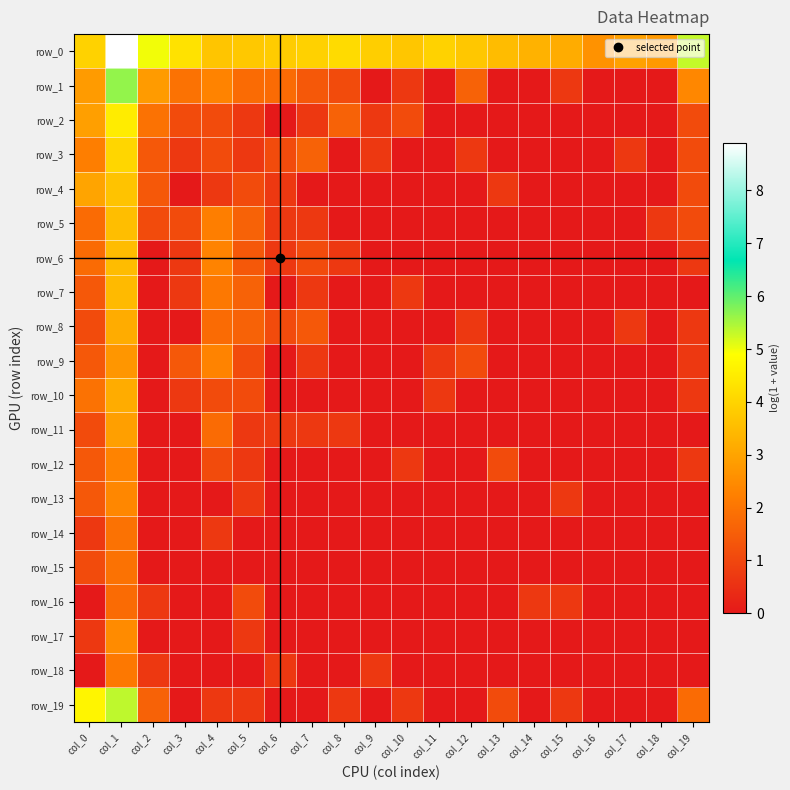

Reading left to right, list all the values displayed in this chart.

row_0: col_0=4.0	col_1=8.9	col_2=5.0	col_3=4.3	col_4=3.7	col_5=3.8	col_6=3.8	col_7=3.9	col_8=4.1	col_9=3.9	col_10=3.7	col_11=4.0	col_12=3.7	col_13=3.5	col_14=3.3	col_15=3.2	col_16=2.6	col_17=2.9	col_18=2.8	col_19=5.3
row_1: col_0=2.8	col_1=5.6	col_2=2.8	col_3=1.9	col_4=2.3	col_5=1.8	col_6=1.8	col_7=1.4	col_8=1.1	col_9=0.0	col_10=0.7	col_11=0.0	col_12=1.6	col_13=0.0	col_14=0.0	col_15=0.7	col_16=0.0	col_17=0.0	col_18=0.0	col_19=2.4
row_2: col_0=2.9	col_1=4.5	col_2=1.9	col_3=1.1	col_4=1.1	col_5=0.7	col_6=0.0	col_7=0.7	col_8=1.6	col_9=0.7	col_10=1.1	col_11=0.0	col_12=0.0	col_13=0.0	col_14=0.0	col_15=0.0	col_16=0.0	col_17=0.0	col_18=0.0	col_19=1.1
row_3: col_0=2.2	col_1=4.0	col_2=1.4	col_3=0.7	col_4=1.1	col_5=0.7	col_6=1.1	col_7=1.6	col_8=0.0	col_9=0.7	col_10=0.0	col_11=0.0	col_12=0.7	col_13=0.0	col_14=0.0	col_15=0.0	col_16=0.0	col_17=0.7	col_18=0.0	col_19=1.1
row_4: col_0=3.0	col_1=3.7	col_2=1.4	col_3=0.0	col_4=0.7	col_5=1.1	col_6=0.7	col_7=0.0	col_8=0.0	col_9=0.0	col_10=0.0	col_11=0.0	col_12=0.0	col_13=0.7	col_14=0.0	col_15=0.0	col_16=0.0	col_17=0.0	col_18=0.0	col_19=1.1
row_5: col_0=1.8	col_1=3.6	col_2=1.1	col_3=1.1	col_4=2.2	col_5=1.6	col_6=0.7	col_7=0.7	col_8=0.0	col_9=0.0	col_10=0.0	col_11=0.0	col_12=0.0	col_13=0.0	col_14=0.0	col_15=0.0	col_16=0.0	col_17=0.0	col_18=0.7	col_19=1.1
row_6: col_0=1.8	col_1=3.5	col_2=0.0	col_3=0.7	col_4=2.3	col_5=1.4	col_6=0.7	col_7=1.1	col_8=0.7	col_9=0.0	col_10=0.0	col_11=0.0	col_12=0.0	col_13=0.0	col_14=0.0	col_15=0.0	col_16=0.0	col_17=0.0	col_18=0.0	col_19=0.7
row_7: col_0=1.4	col_1=3.5	col_2=0.0	col_3=0.7	col_4=2.1	col_5=1.6	col_6=0.0	col_7=0.7	col_8=0.0	col_9=0.0	col_10=0.7	col_11=0.0	col_12=0.0	col_13=0.0	col_14=0.0	col_15=0.0	col_16=0.0	col_17=0.0	col_18=0.0	col_19=0.0
row_8: col_0=1.1	col_1=3.2	col_2=0.0	col_3=0.0	col_4=1.8	col_5=1.6	col_6=1.1	col_7=1.4	col_8=0.0	col_9=0.0	col_10=0.0	col_11=0.0	col_12=0.7	col_13=0.0	col_14=0.0	col_15=0.0	col_16=0.0	col_17=0.7	col_18=0.0	col_19=0.7
row_9: col_0=1.4	col_1=2.7	col_2=0.0	col_3=1.4	col_4=2.3	col_5=1.1	col_6=0.0	col_7=0.7	col_8=0.0	col_9=0.0	col_10=0.0	col_11=0.7	col_12=1.1	col_13=0.0	col_14=0.0	col_15=0.0	col_16=0.0	col_17=0.0	col_18=0.0	col_19=0.7
row_10: col_0=1.9	col_1=3.2	col_2=0.0	col_3=0.7	col_4=1.1	col_5=1.1	col_6=0.0	col_7=0.0	col_8=0.0	col_9=0.0	col_10=0.0	col_11=0.7	col_12=0.0	col_13=0.0	col_14=0.0	col_15=0.0	col_16=0.0	col_17=0.0	col_18=0.0	col_19=0.7
row_11: col_0=1.1	col_1=2.9	col_2=0.0	col_3=0.0	col_4=1.8	col_5=0.7	col_6=0.7	col_7=0.7	col_8=0.7	col_9=0.0	col_10=0.0	col_11=0.0	col_12=0.0	col_13=0.0	col_14=0.0	col_15=0.0	col_16=0.0	col_17=0.0	col_18=0.0	col_19=0.0
row_12: col_0=1.4	col_1=2.3	col_2=0.0	col_3=0.0	col_4=1.1	col_5=0.7	col_6=0.0	col_7=0.0	col_8=0.0	col_9=0.0	col_10=0.7	col_11=0.0	col_12=0.0	col_13=1.1	col_14=0.0	col_15=0.0	col_16=0.0	col_17=0.0	col_18=0.0	col_19=0.7
row_13: col_0=1.4	col_1=2.4	col_2=0.0	col_3=0.0	col_4=0.0	col_5=0.7	col_6=0.0	col_7=0.0	col_8=0.0	col_9=0.0	col_10=0.0	col_11=0.0	col_12=0.0	col_13=0.0	col_14=0.0	col_15=0.7	col_16=0.0	col_17=0.0	col_18=0.0	col_19=0.0
row_14: col_0=0.7	col_1=1.9	col_2=0.0	col_3=0.0	col_4=0.7	col_5=0.0	col_6=0.0	col_7=0.0	col_8=0.0	col_9=0.0	col_10=0.0	col_11=0.0	col_12=0.0	col_13=0.0	col_14=0.0	col_15=0.0	col_16=0.0	col_17=0.0	col_18=0.0	col_19=0.0
row_15: col_0=1.1	col_1=1.9	col_2=0.0	col_3=0.0	col_4=0.0	col_5=0.0	col_6=0.0	col_7=0.0	col_8=0.0	col_9=0.0	col_10=0.0	col_11=0.0	col_12=0.0	col_13=0.0	col_14=0.0	col_15=0.0	col_16=0.0	col_17=0.0	col_18=0.0	col_19=0.0
row_16: col_0=0.0	col_1=1.8	col_2=0.7	col_3=0.0	col_4=0.0	col_5=1.1	col_6=0.0	col_7=0.0	col_8=0.0	col_9=0.0	col_10=0.0	col_11=0.0	col_12=0.0	col_13=0.0	col_14=0.7	col_15=0.7	col_16=0.0	col_17=0.0	col_18=0.0	col_19=0.0
row_17: col_0=0.7	col_1=2.5	col_2=0.0	col_3=0.0	col_4=0.0	col_5=0.7	col_6=0.0	col_7=0.0	col_8=0.0	col_9=0.0	col_10=0.0	col_11=0.0	col_12=0.0	col_13=0.0	col_14=0.0	col_15=0.0	col_16=0.0	col_17=0.0	col_18=0.0	col_19=0.0
row_18: col_0=0.0	col_1=2.1	col_2=0.7	col_3=0.0	col_4=0.0	col_5=0.0	col_6=0.7	col_7=0.0	col_8=0.0	col_9=0.7	col_10=0.0	col_11=0.0	col_12=0.0	col_13=0.0	col_14=0.0	col_15=0.0	col_16=0.0	col_17=0.0	col_18=0.0	col_19=0.0
row_19: col_0=4.7	col_1=5.3	col_2=1.6	col_3=0.0	col_4=0.7	col_5=0.7	col_6=0.0	col_7=0.0	col_8=0.7	col_9=0.0	col_10=0.7	col_11=0.0	col_12=0.0	col_13=1.1	col_14=0.0	col_15=0.7	col_16=0.0	col_17=0.0	col_18=0.0	col_19=1.8